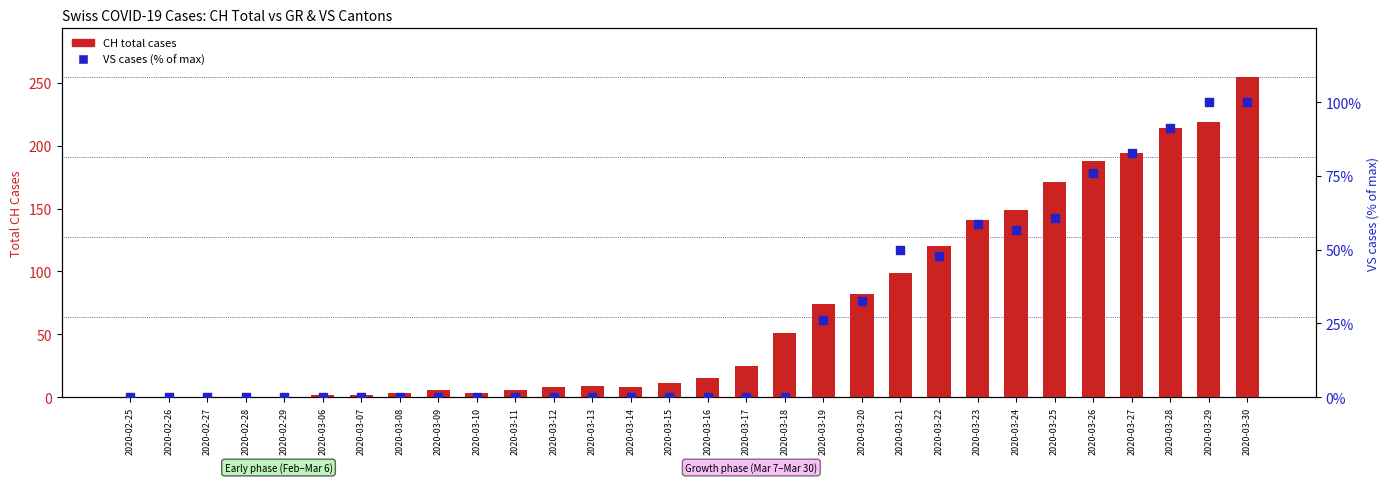

Which series contains the lowest Y value?

CH total cases